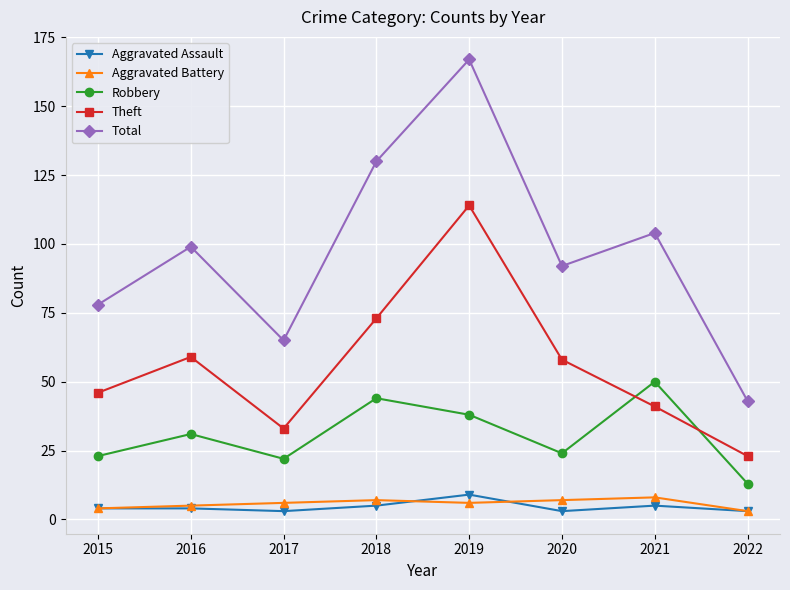

Is it true that Aggravated Battery equals 2 at 2021?

False